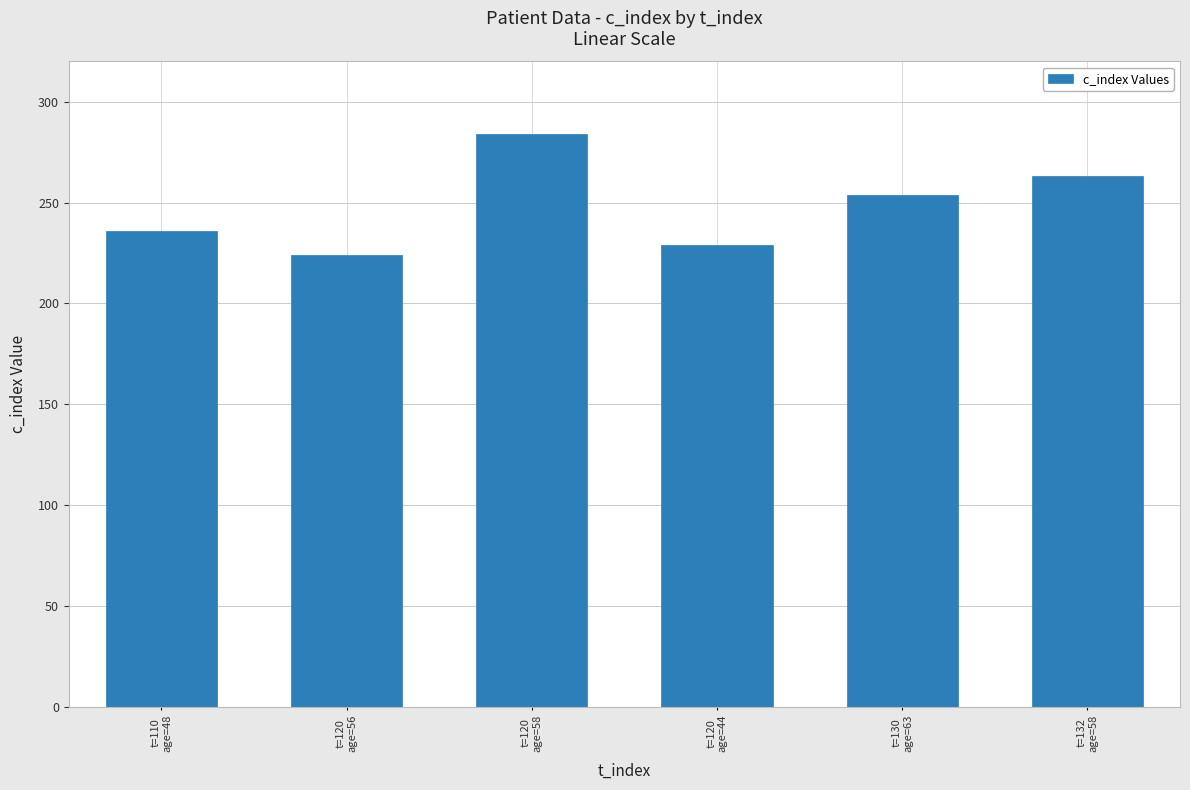

Reading left to right, what are all the values shown in this chart?

236	224	284	229	254	263